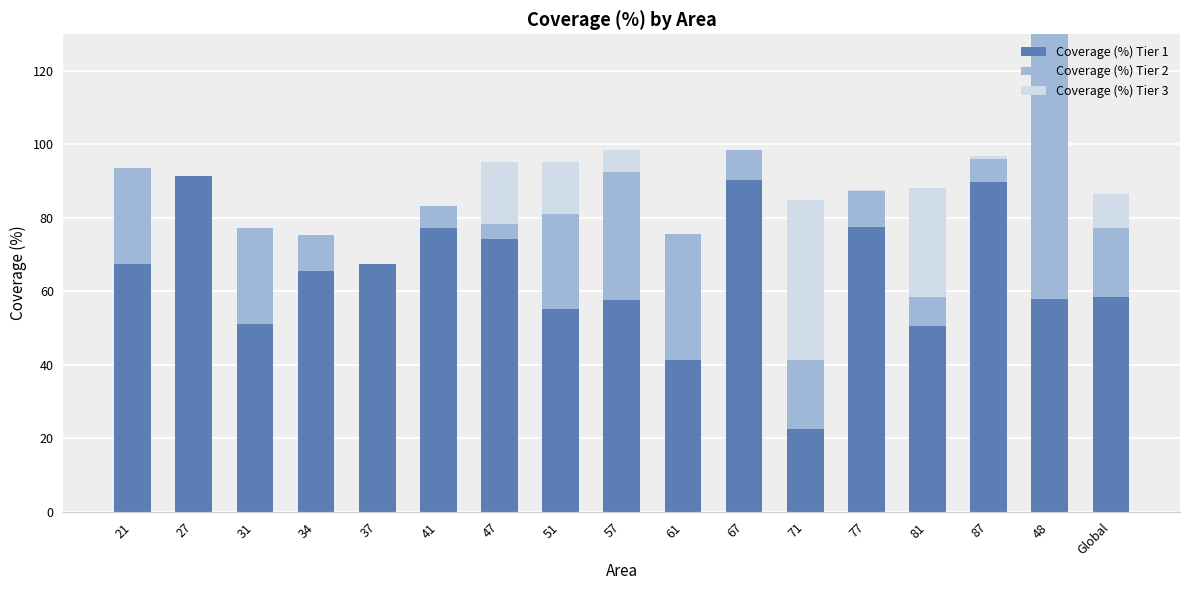

The value of Coverage (%) Tier 2 at 51 is 25.9. True or false?

True